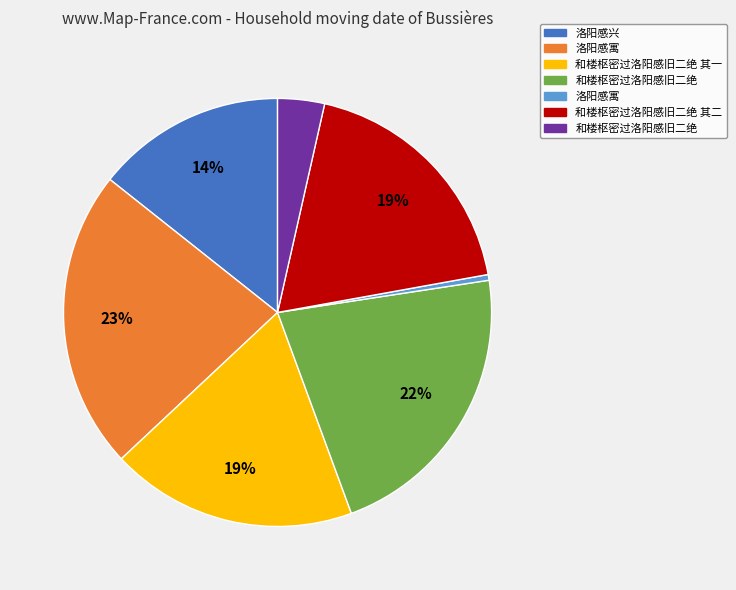

Is there any slice that represents more than half of the pie?

No